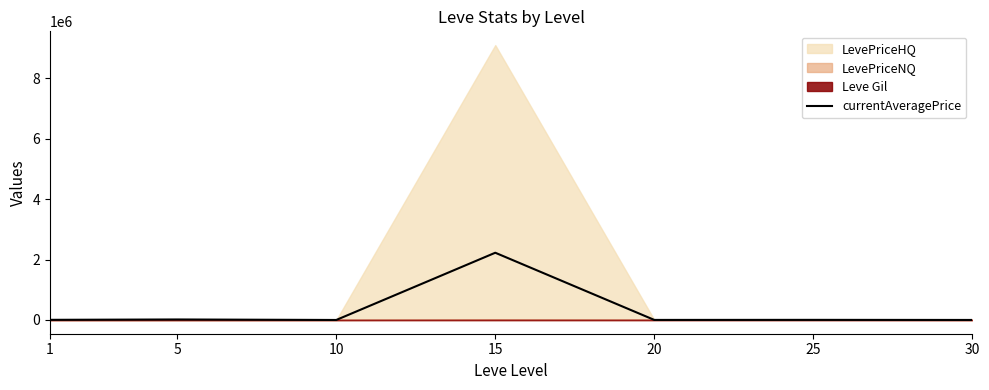

Does the chart display data point markers on the line(s)?

No